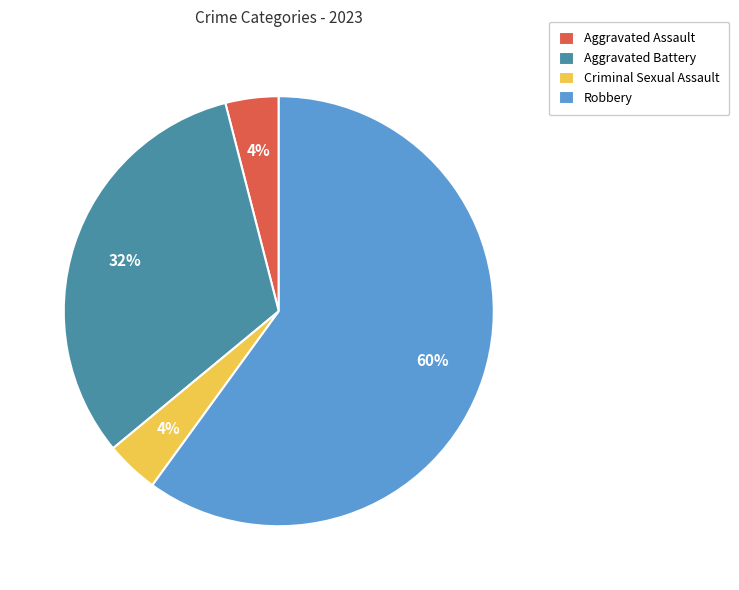

To the nearest percent, what is the average slice percentage?

25%